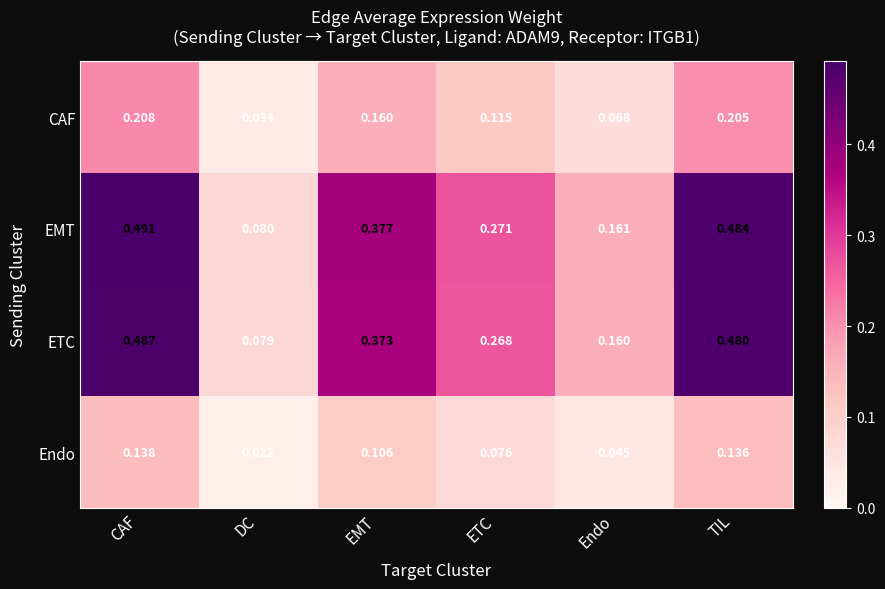

Which series changed the most between DC and TIL?

EMT